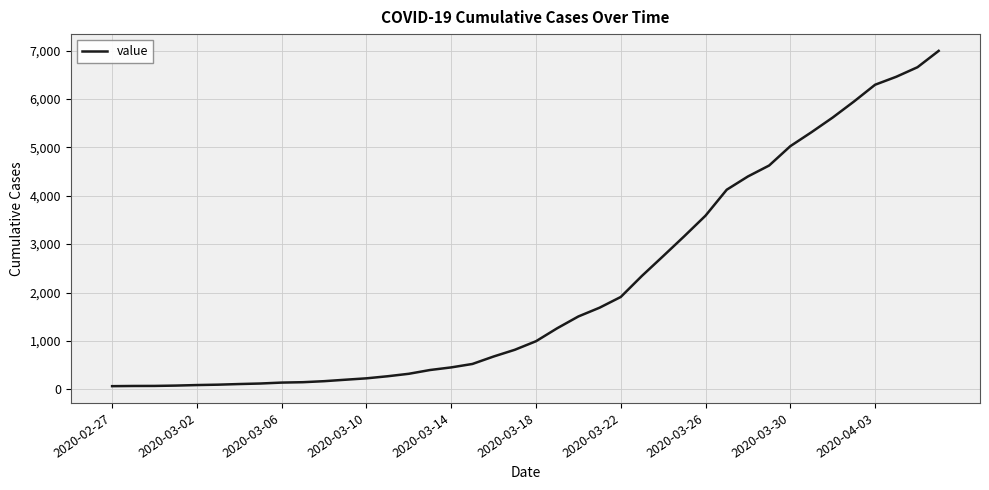

What is the maximum value shown in the chart?

6995